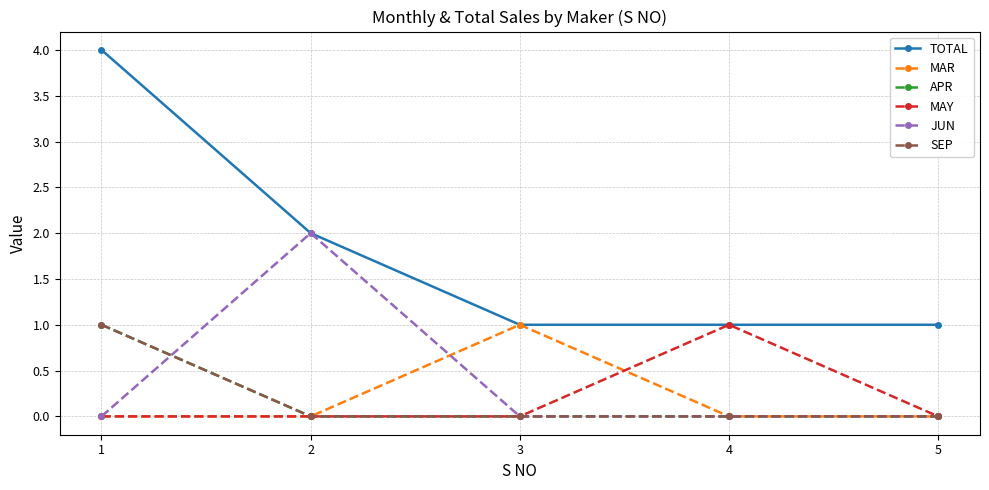

What is the spread (max minus min) of values at 4?

1